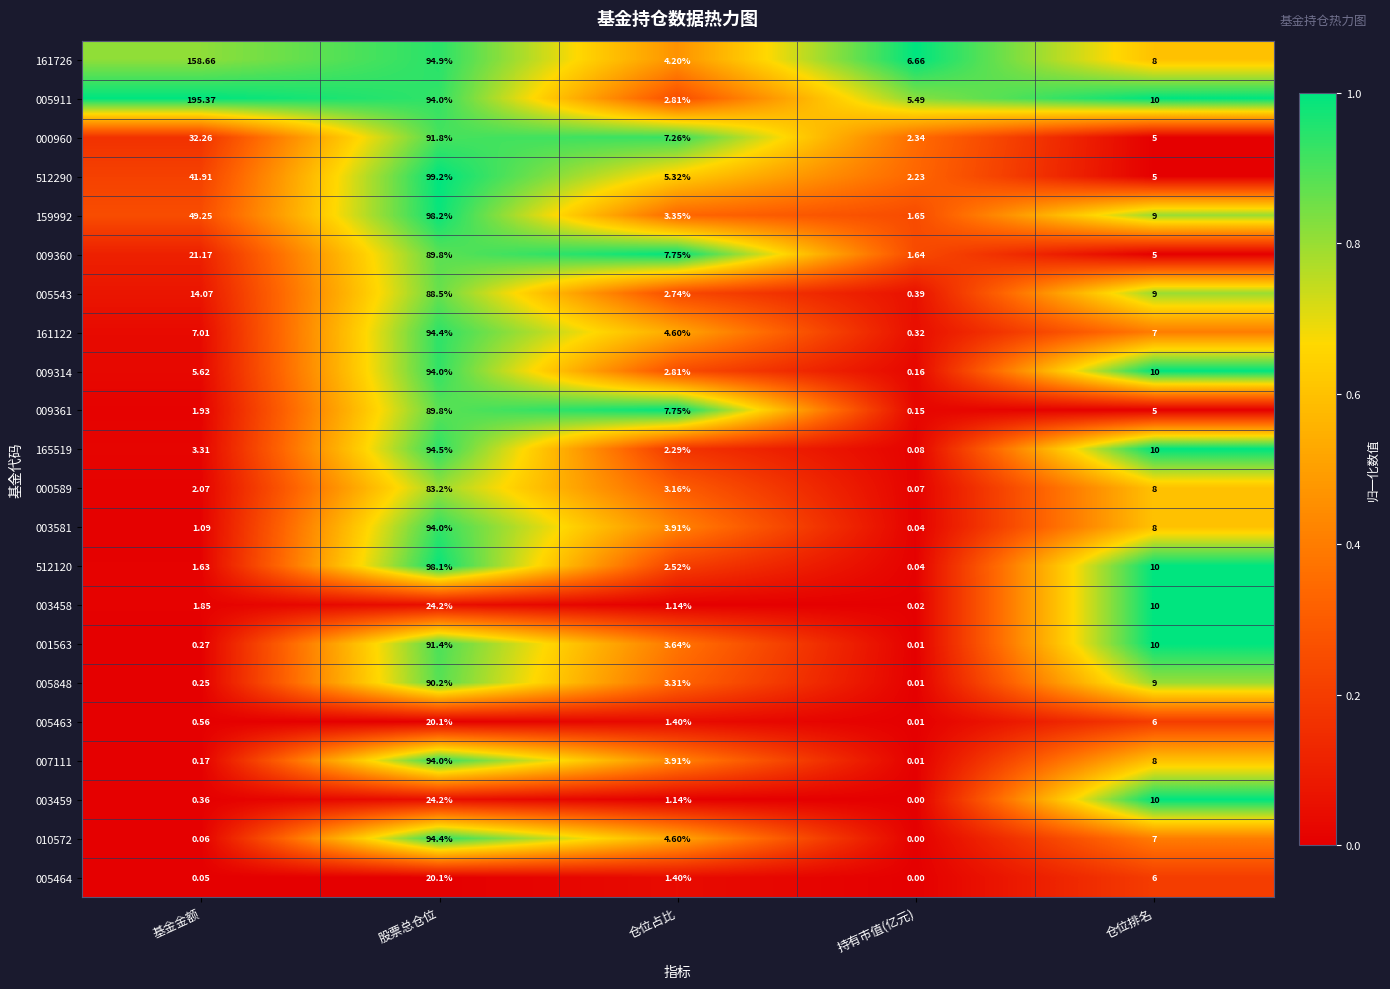

Is the value of 161122 at 持有市值(亿元) greater than the value of 003581 at 基金金额?

No